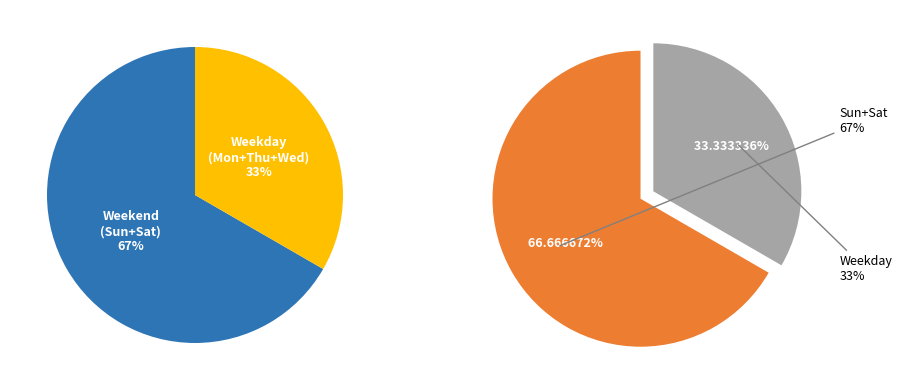

Is the sum of Mon and Sun greater than half?

No